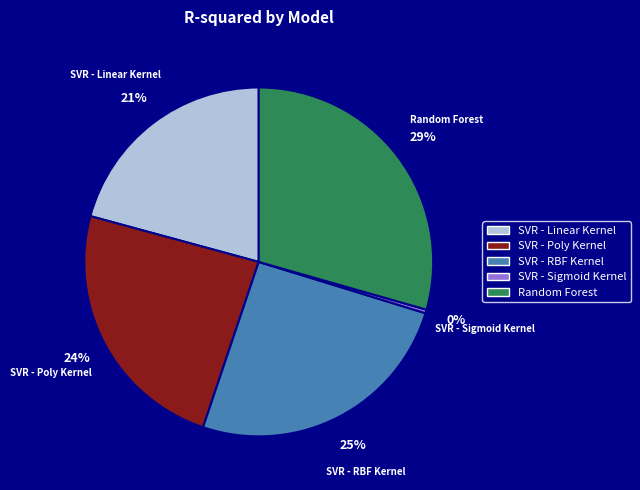

Between SVR - Poly Kernel and Random Forest, which is larger?

Random Forest